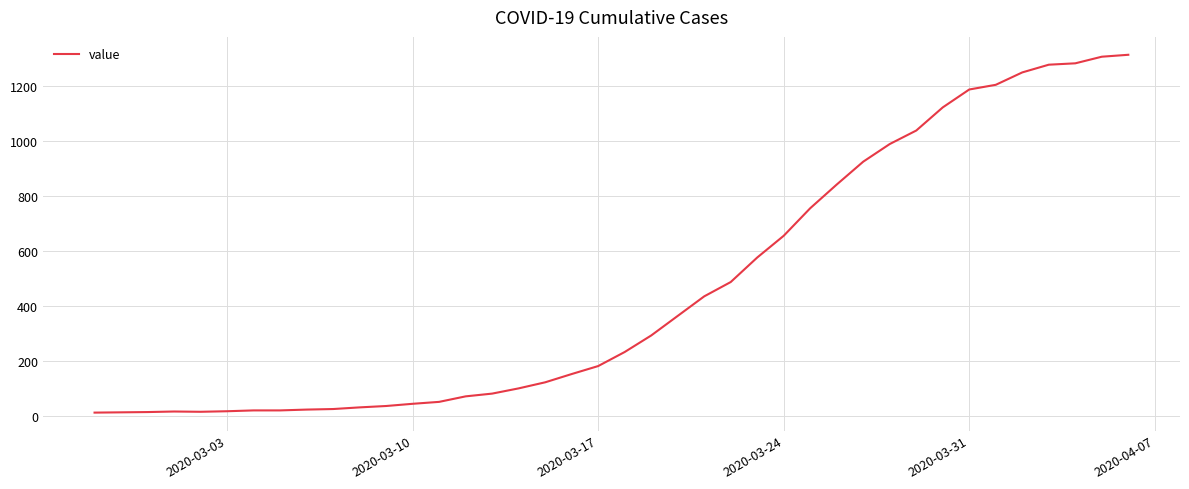

What is the difference between the maximum and minimum values?

1299